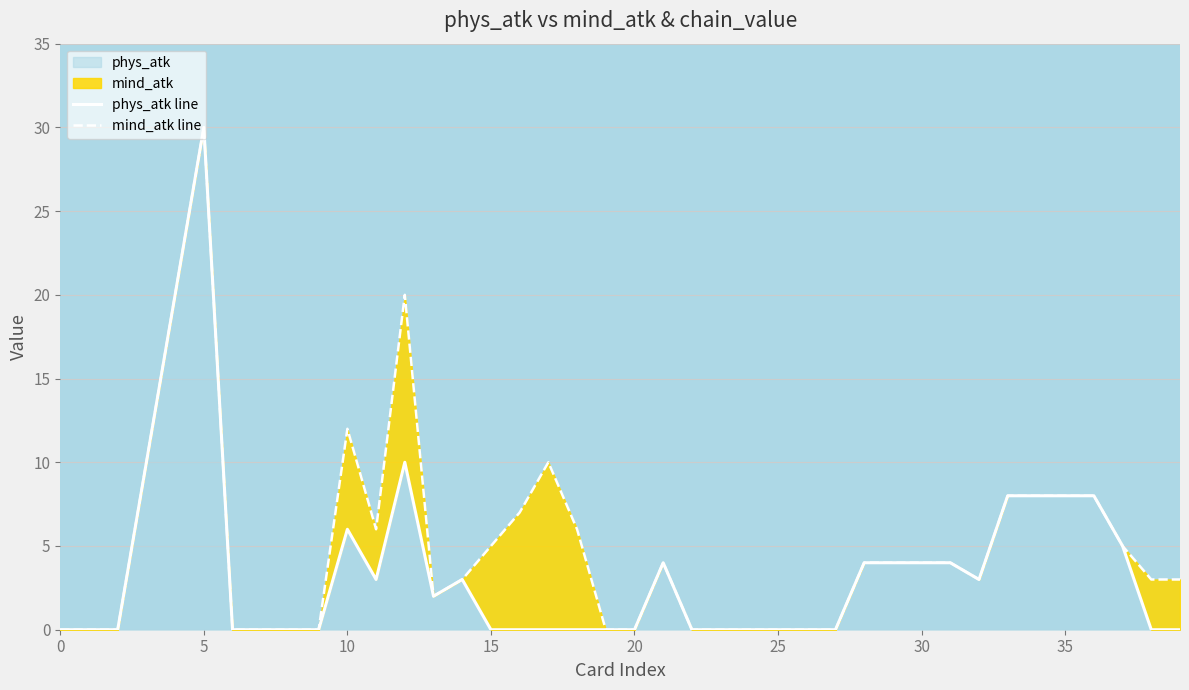

Is it true that mind_atk line equals 2 at 13?

True